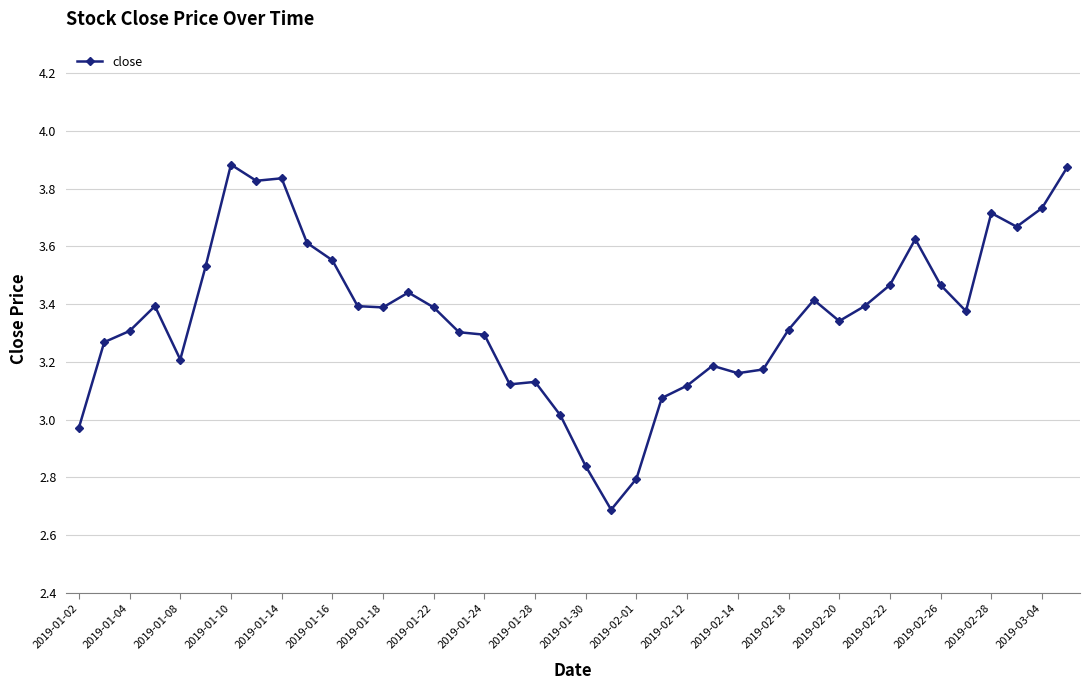

True or false: there are more than 2 points higher than both neighbors.

True